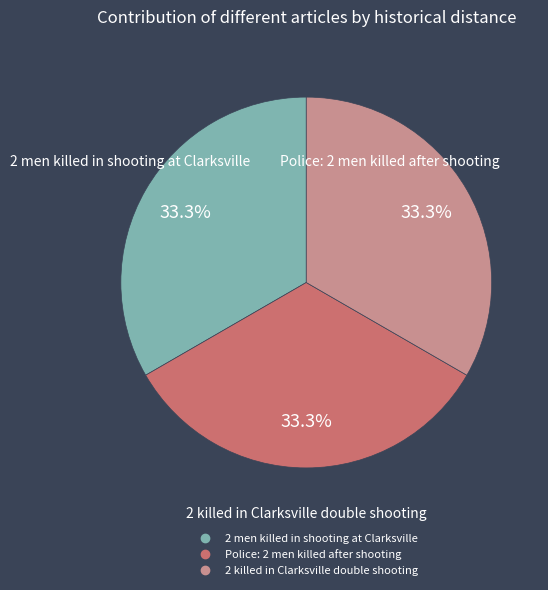

What percentage is NOT represented by 2 killed in Clarksville double shooting?

66.7%